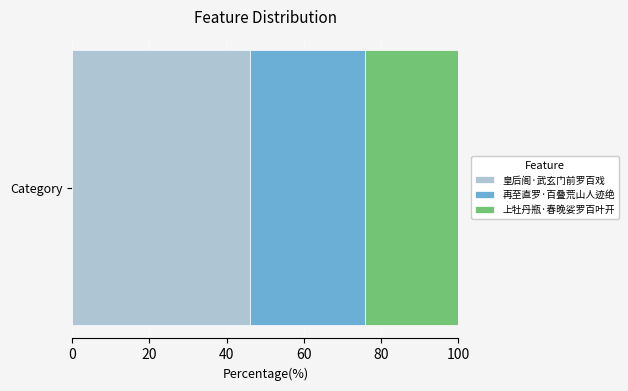

Rank the categories by 皇后阁·武玄门前罗百戏 value from highest to lowest.

Category